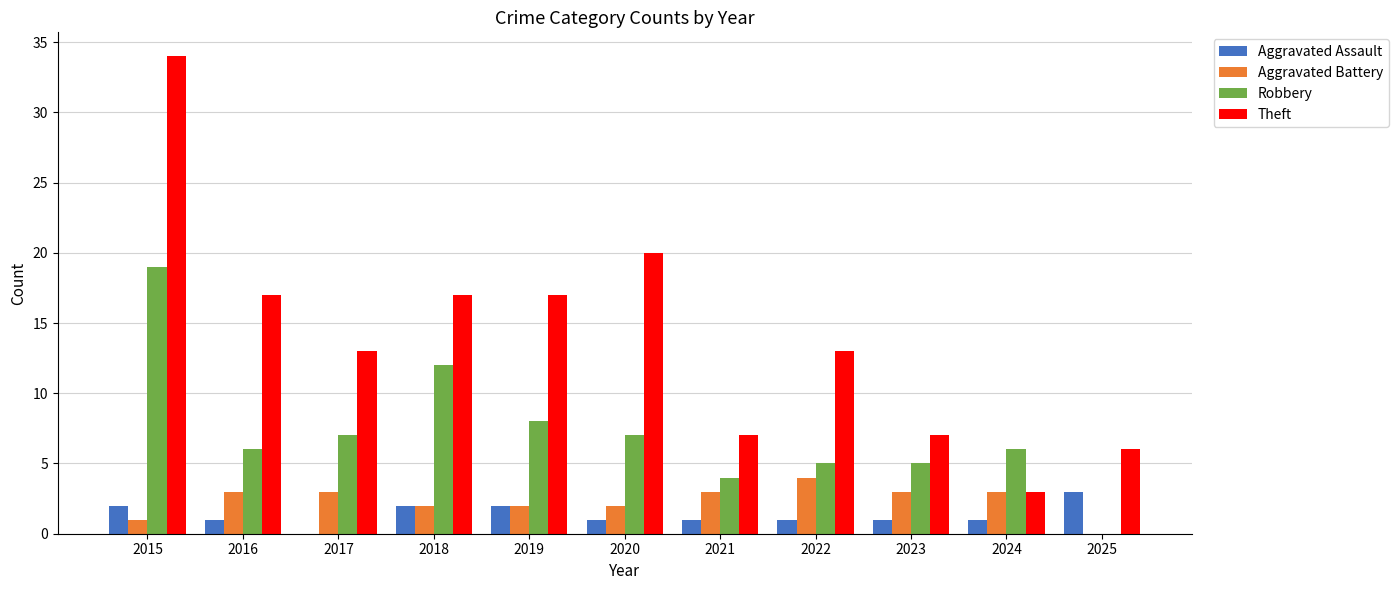

What is the spread (max minus min) of values at 2022?

12